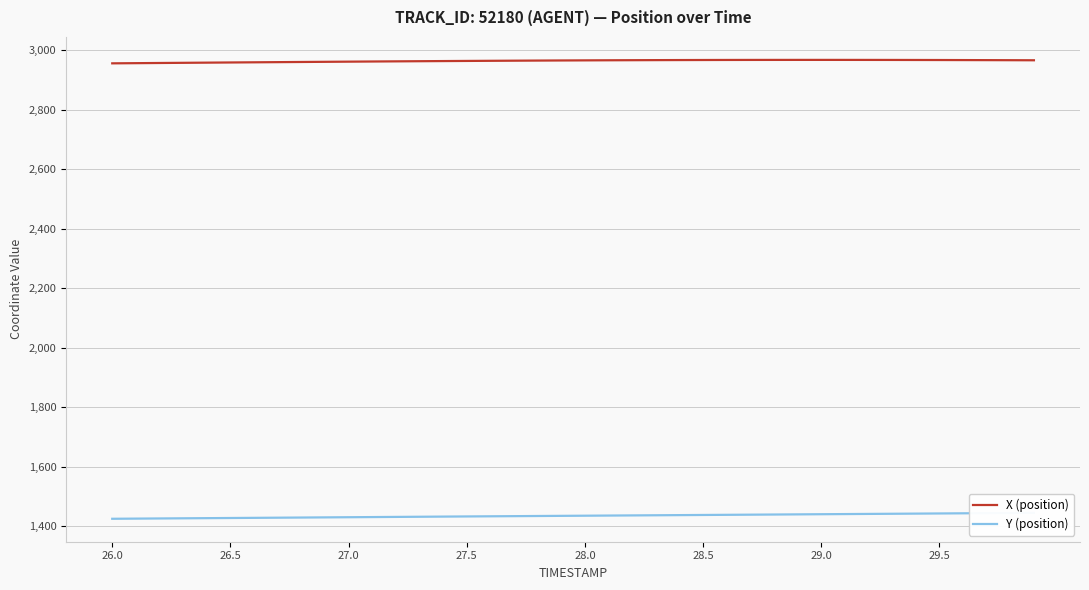

What is the difference between the maximum and minimum values in the Y (position) series?

19.9